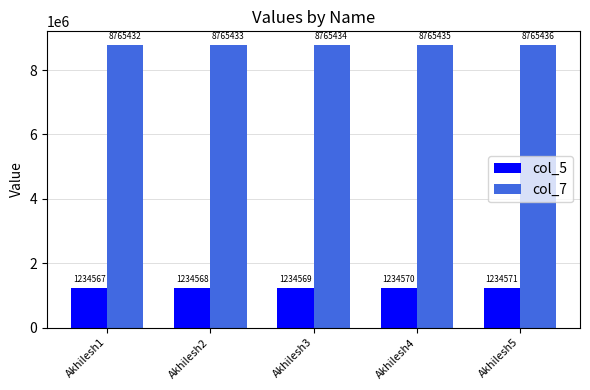

List the series in order of their overall mean, lowest first.

col_5, col_7